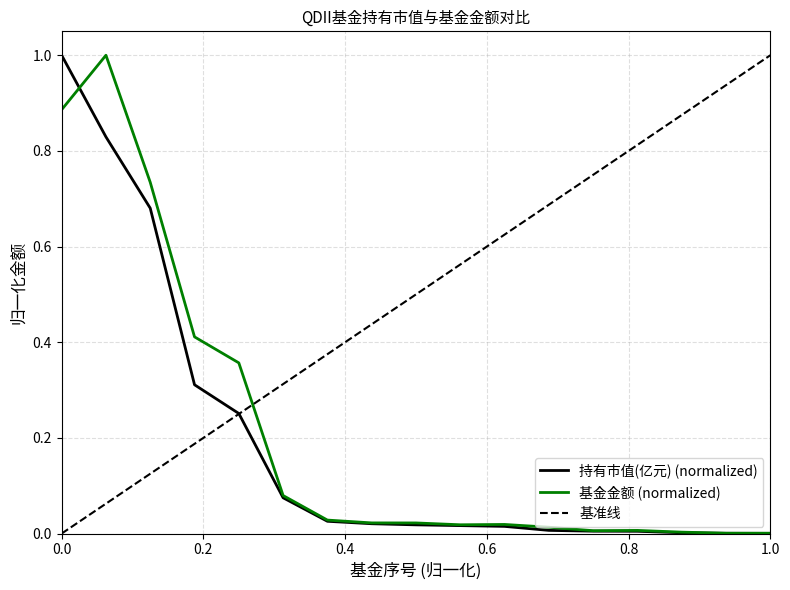

True or false: 基金金额 and 持有市值(亿元) intersect in this chart.

True